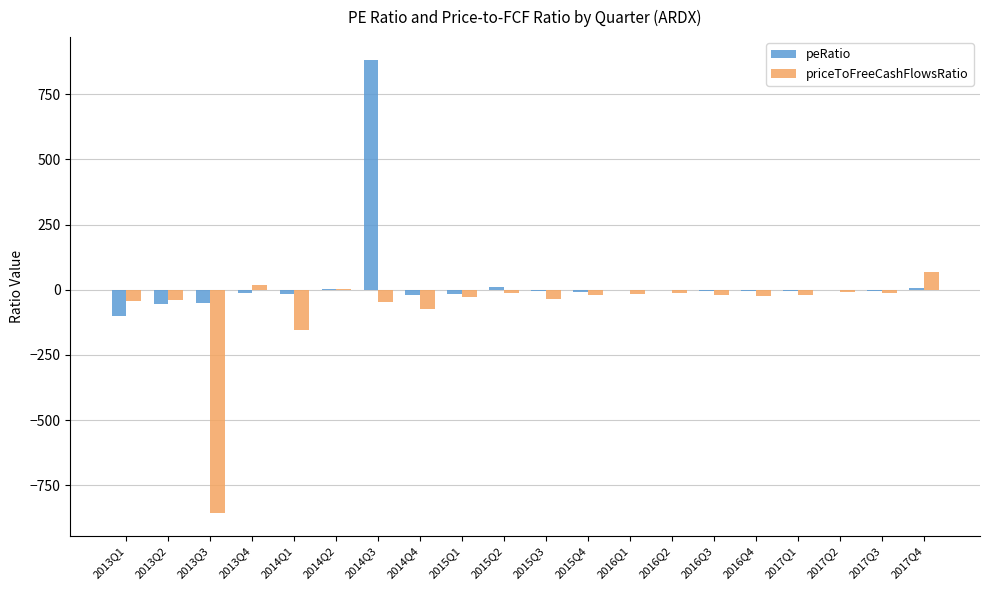

Where is priceToFreeCashFlowsRatio nearest to the value -394?

2014Q1